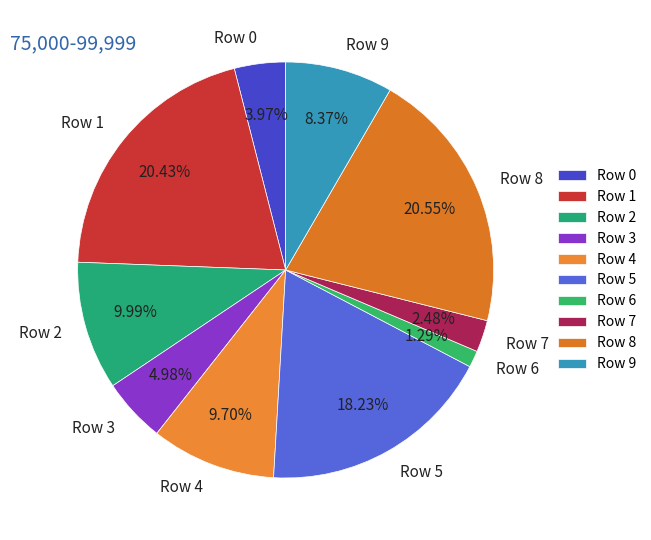

What percentage is the Row 9 slice, to the nearest percent?

8%